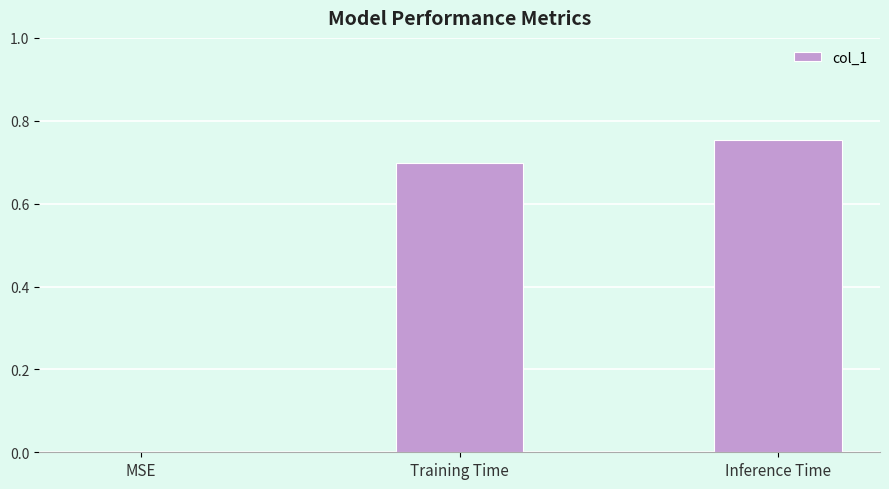

Which category has the highest value across all series?

Inference Time